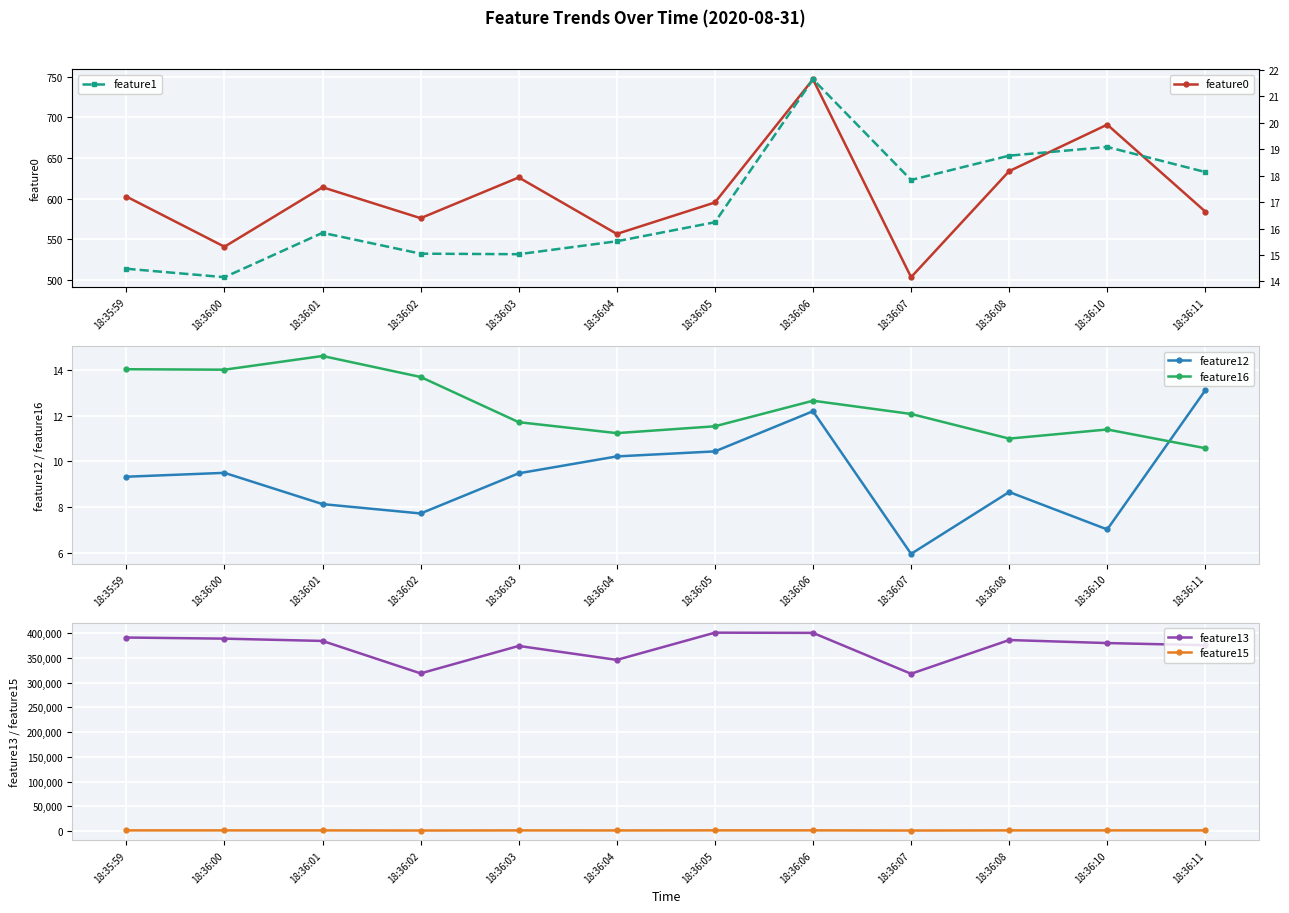

Reading right to left, list all the values displayed in this chart.

feature0: 18:36:11=584.0	18:36:10=690.9	18:36:08=633.7	18:36:07=503.4	18:36:06=746.6	18:36:05=595.2	18:36:04=556.6	18:36:03=626.0	18:36:02=575.9	18:36:01=613.9	18:36:00=540.8	18:35:59=602.5
feature12: 18:36:11=13.1	18:36:10=7.0	18:36:08=8.7	18:36:07=6.0	18:36:06=12.2	18:36:05=10.4	18:36:04=10.2	18:36:03=9.5	18:36:02=7.7	18:36:01=8.1	18:36:00=9.5	18:35:59=9.3
feature16: 18:36:11=10.6	18:36:10=11.4	18:36:08=11.0	18:36:07=12.1	18:36:06=12.7	18:36:05=11.5	18:36:04=11.2	18:36:03=11.7	18:36:02=13.7	18:36:01=14.6	18:36:00=14.0	18:35:59=14.0
feature13: 18:36:11=375720.0	18:36:10=380084.0	18:36:08=386224.0	18:36:07=318060.0	18:36:06=400669.0	18:36:05=401105.0	18:36:04=346103.0	18:36:03=374282.0	18:36:02=318837.0	18:36:01=384382.0	18:36:00=389007.0	18:35:59=391269.0
feature15: 18:36:11=1497.0	18:36:10=1509.0	18:36:08=1536.0	18:36:07=1262.0	18:36:06=1600.0	18:36:05=1601.0	18:36:04=1427.0	18:36:03=1510.0	18:36:02=1282.0	18:36:01=1537.0	18:36:00=1553.0	18:35:59=1559.0
feature1: 18:36:11=18.1	18:36:10=19.1	18:36:08=18.8	18:36:07=17.8	18:36:06=21.6	18:36:05=16.2	18:36:04=15.5	18:36:03=15.0	18:36:02=15.1	18:36:01=15.8	18:36:00=14.2	18:35:59=14.5